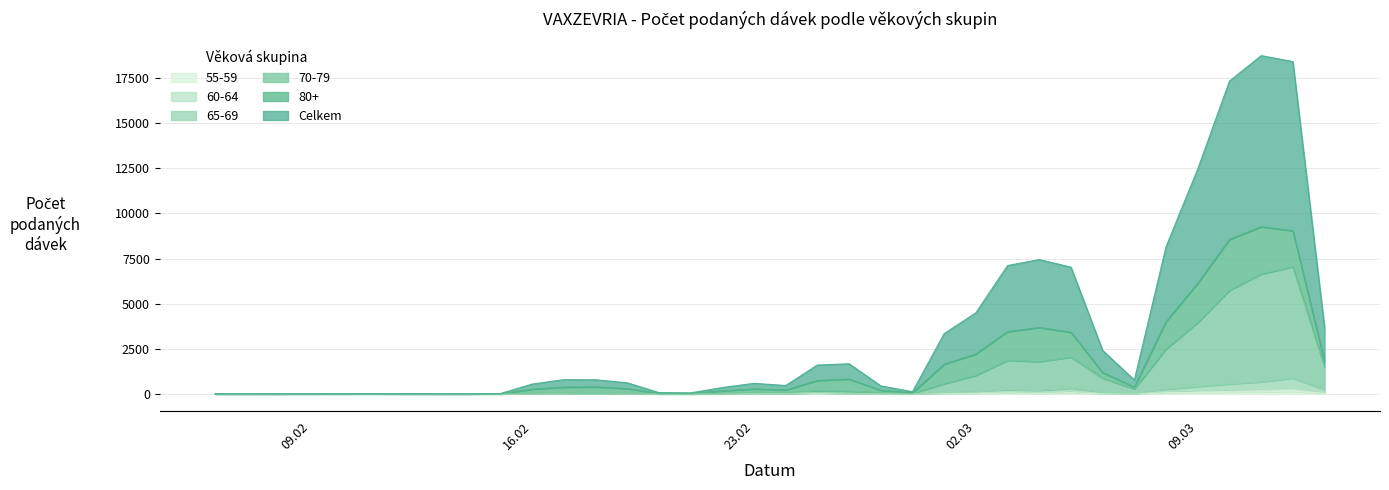

List the labels in order of 65-69 value, largest first.

12.03.2021, 11.03.2021, 10.03.2021, 09.03.2021, 05.03.2021, 08.03.2021, 13.03.2021, 03.03.2021, 04.03.2021, 02.03.2021, 06.03.2021, 01.03.2021, 25.02.2021, 23.02.2021, 26.02.2021, 07.03.2021, 17.02.2021, 16.02.2021, 19.02.2021, 24.02.2021, 27.02.2021, 18.02.2021, 22.02.2021, 28.02.2021, 20.02.2021, 06.02.2021, 08.02.2021, 09.02.2021, 11.02.2021, 12.02.2021, 13.02.2021, 14.02.2021, 15.02.2021, 21.02.2021